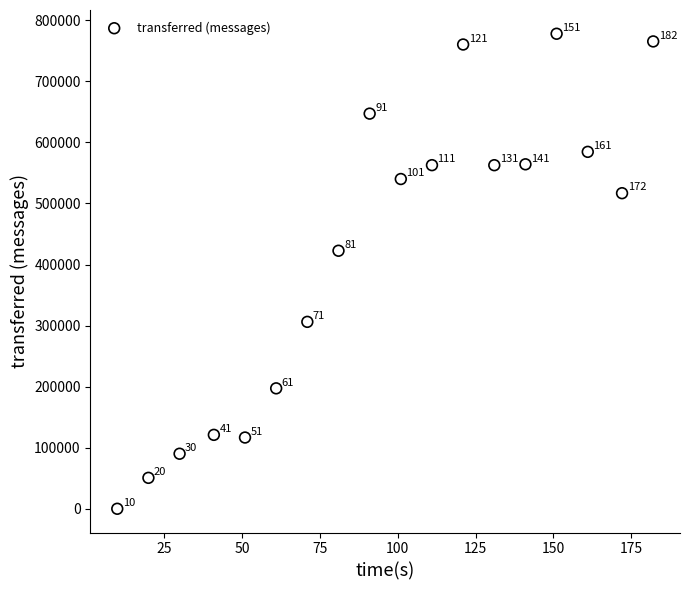

What is the range of X values (max minus min)?

172